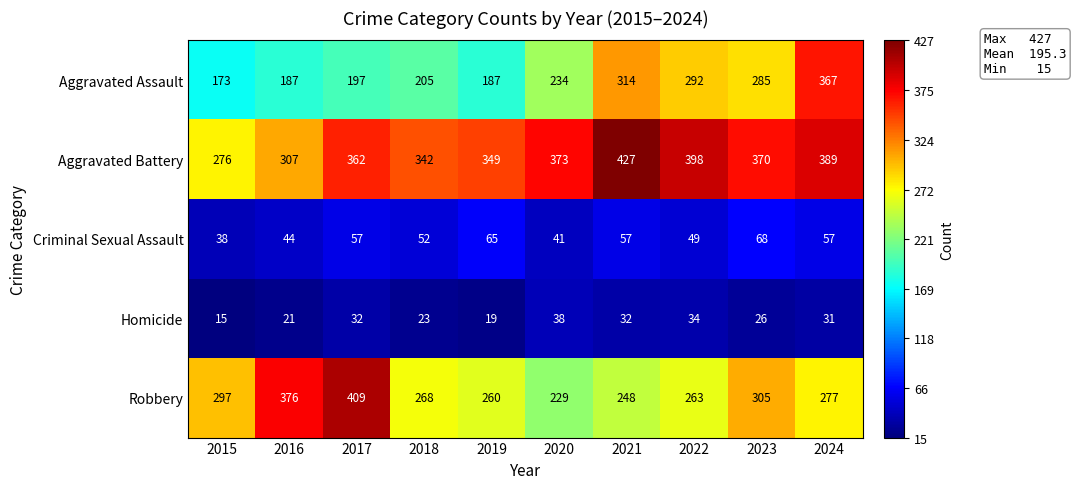

Which series has the largest range (max minus min)?

Aggravated Assault